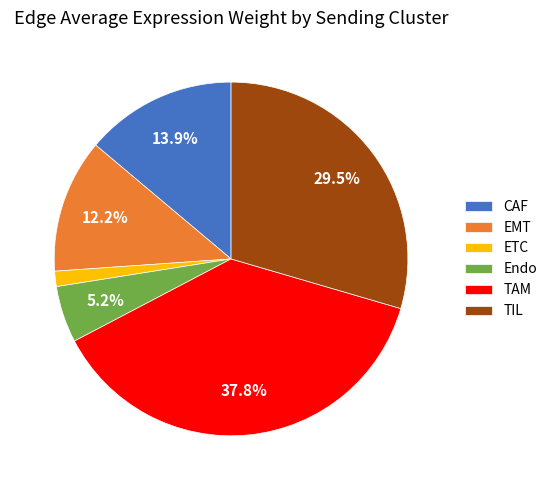

Is there a majority slice in this chart?

No